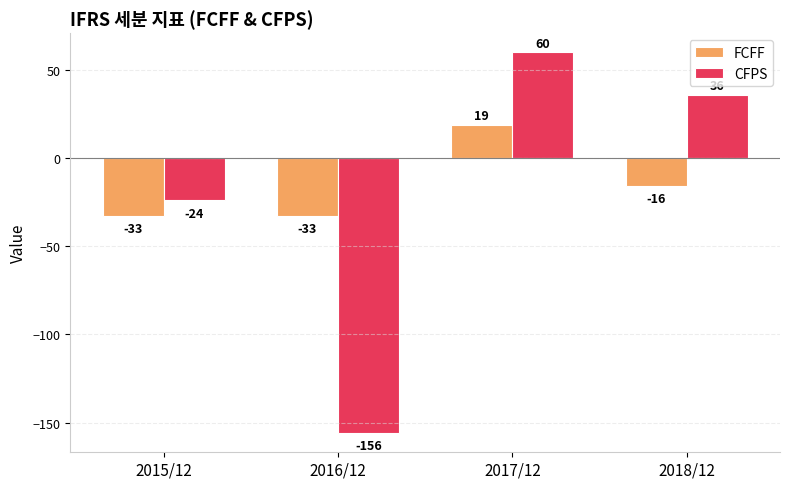

Reading left to right, extract all data points from this chart.

FCFF: -33	-33	19	-16
CFPS: -24	-156	60	36